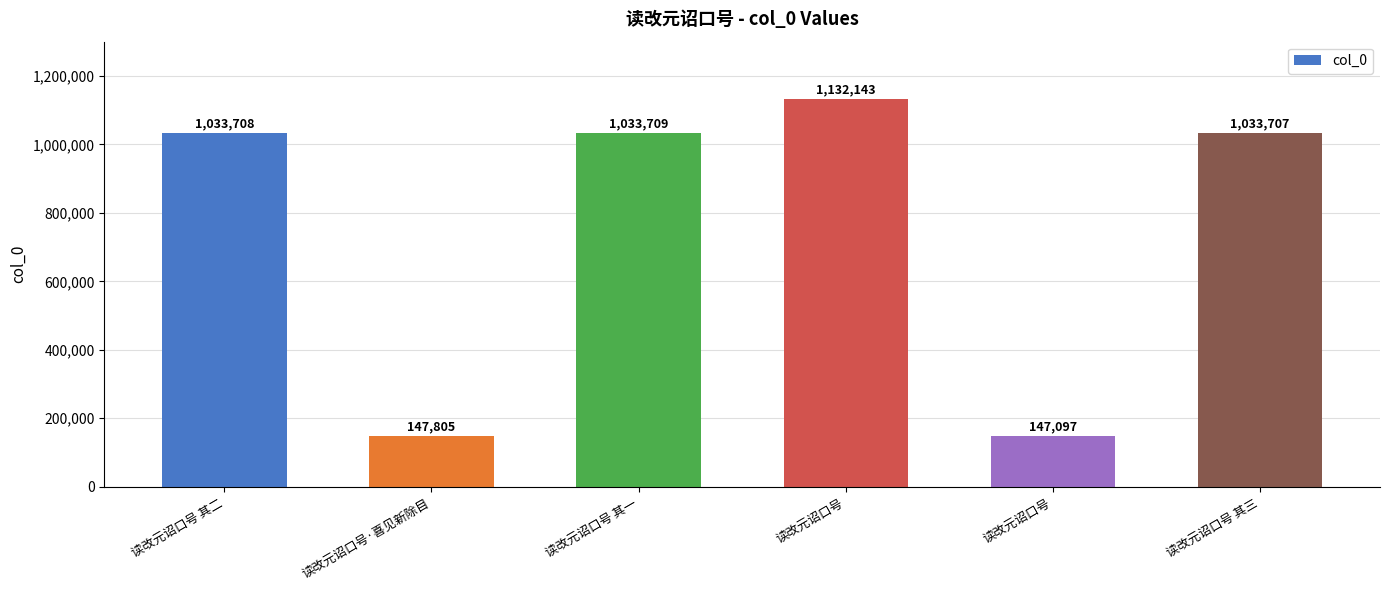

How many series are shown in this chart?

1